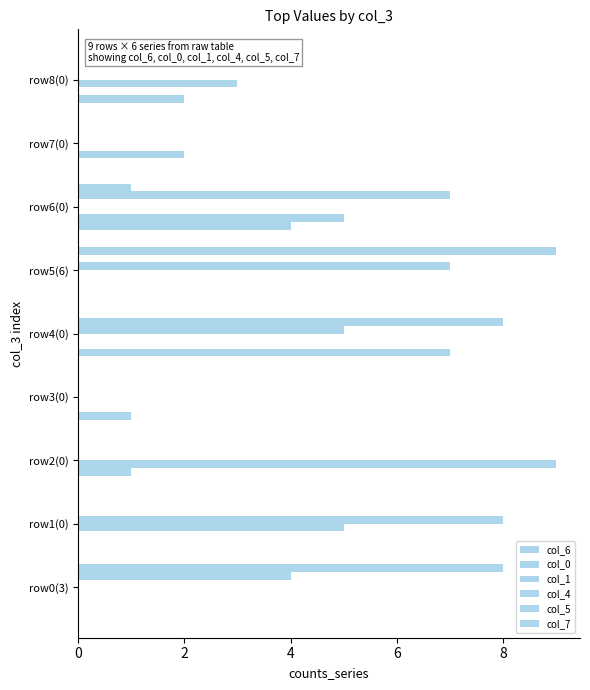

What is the difference between the second highest and minimum values in the col_0 series?

2